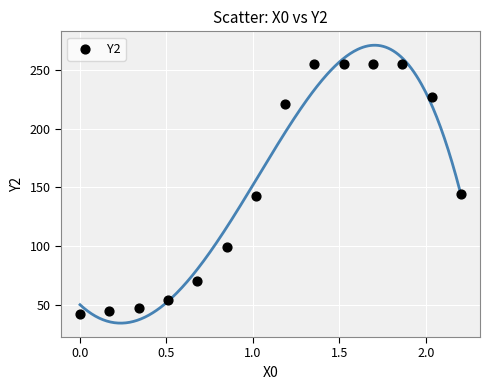

What is the range of Y values (max minus min)?

213.0